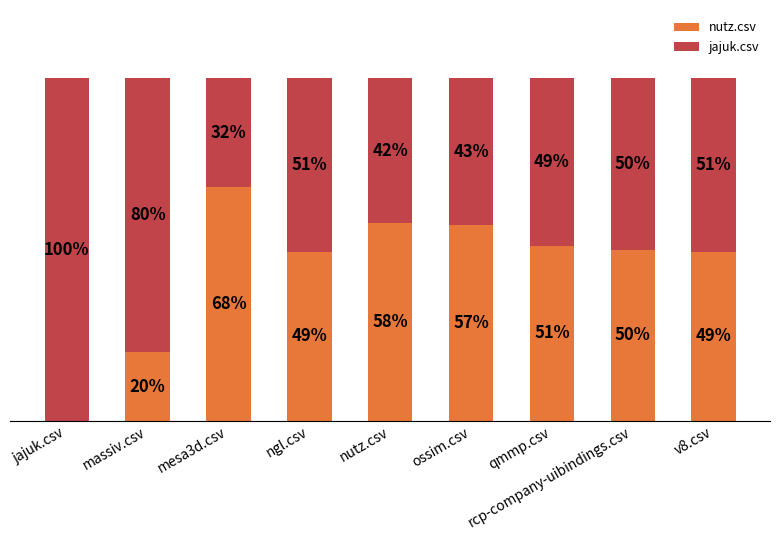

Does the chart contain stacked bars?

Yes